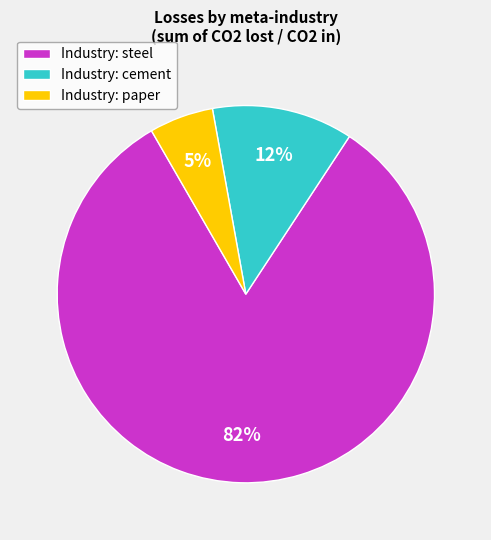

How many slices are in this pie chart?

3